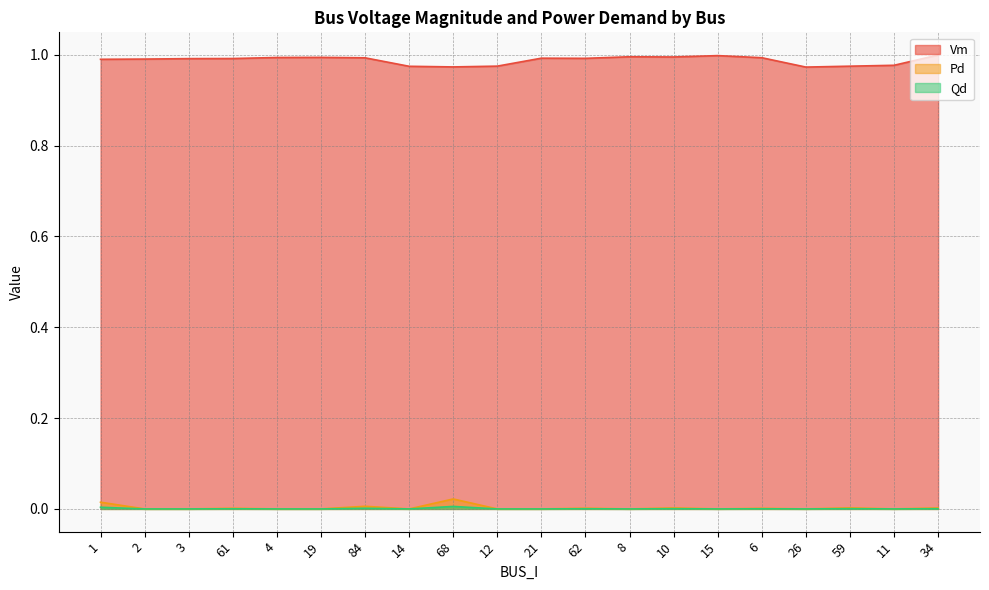

In Pd, how many points are lower than both neighbors (excluding endpoints)?

5